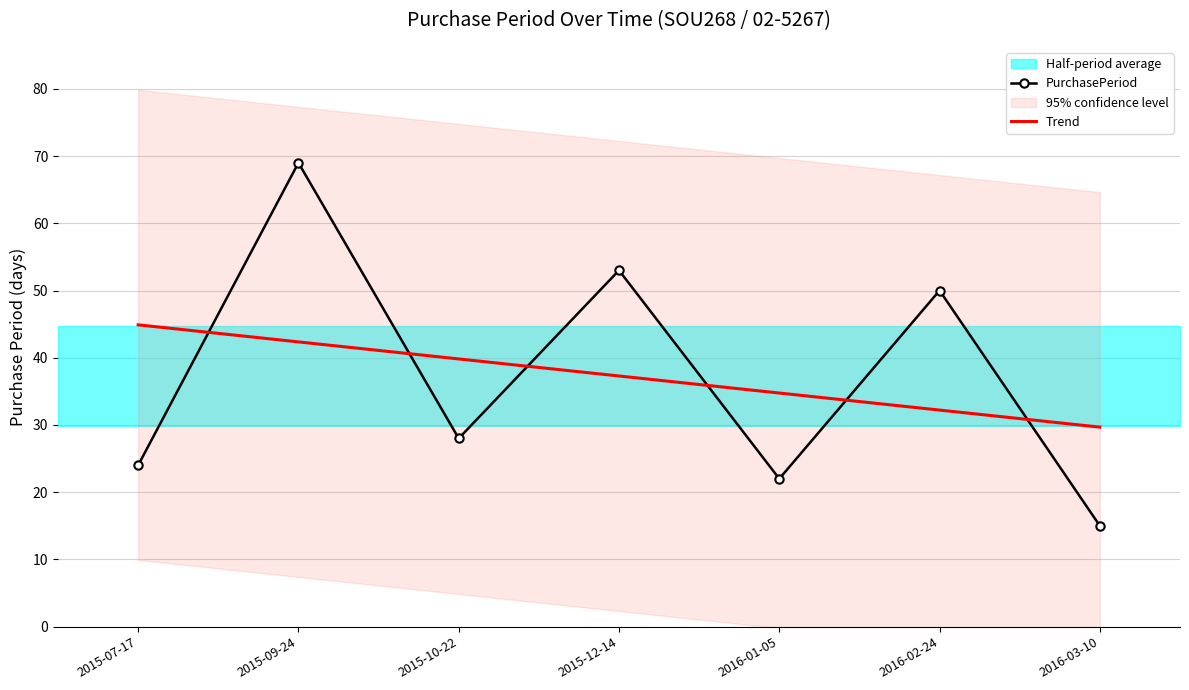

How many lines are shown in the chart?

2